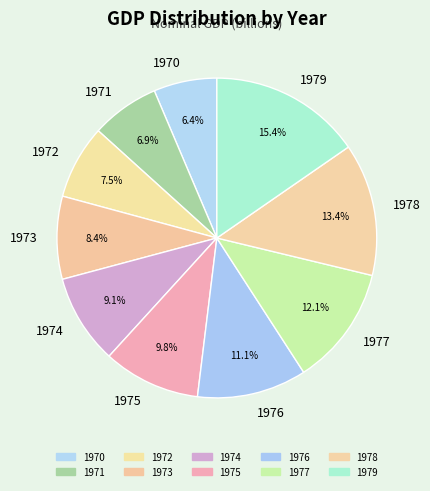

Does any single category account for the majority?

No